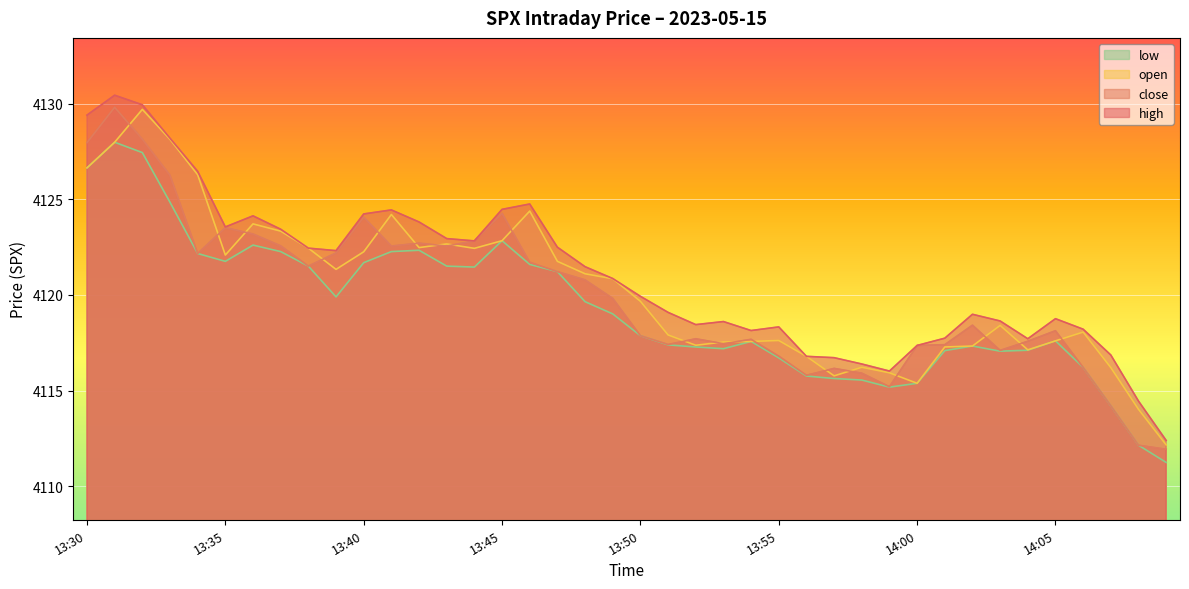

Read the low value at 13:50.

4117.9